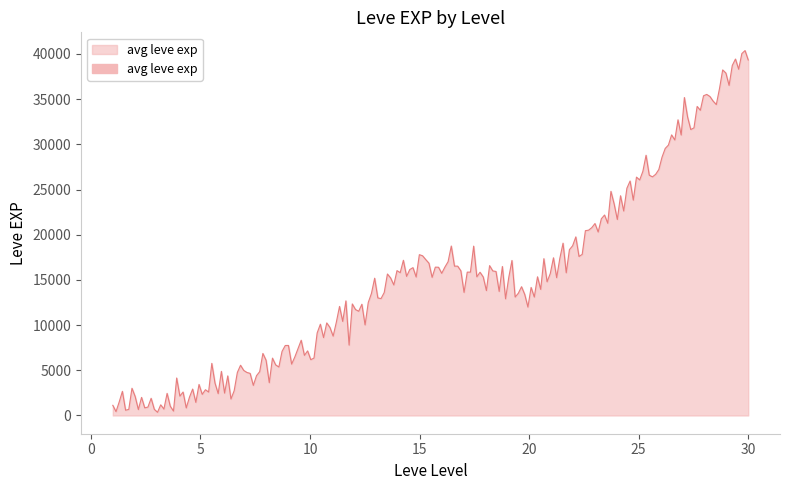

List the labels in order of value, smallest first.

1, 5, 10, 20, 15, 25, 30